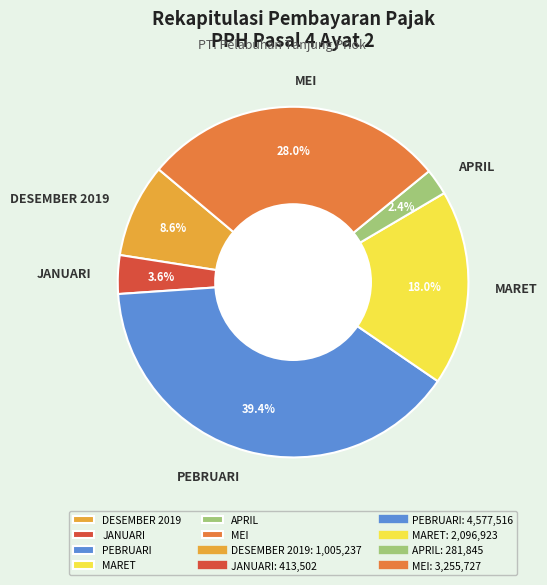

How many slices are in this pie chart?

6